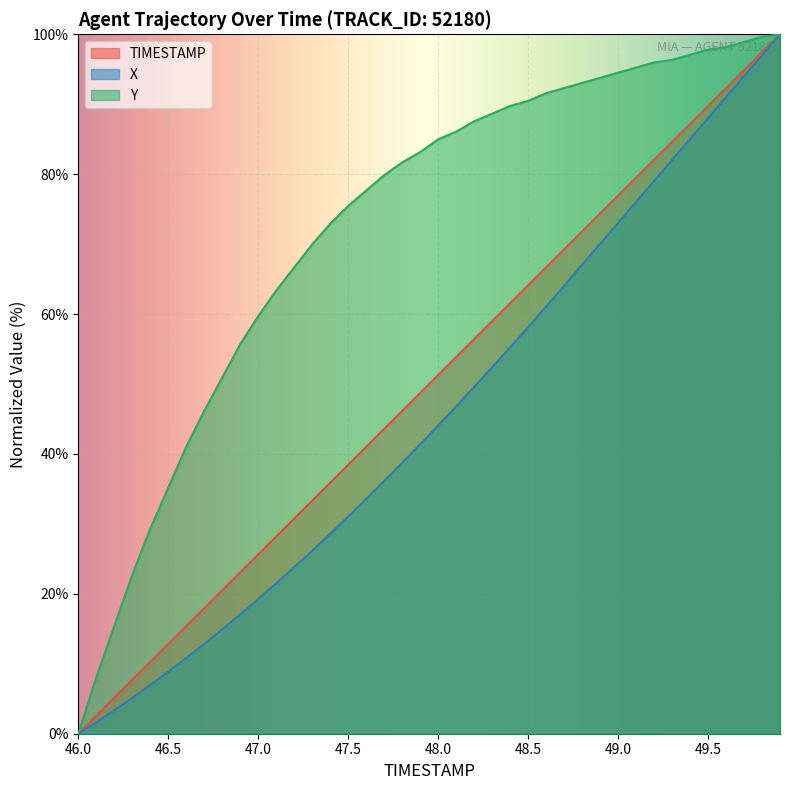

What are all the series names shown in the legend?

TIMESTAMP, X, Y